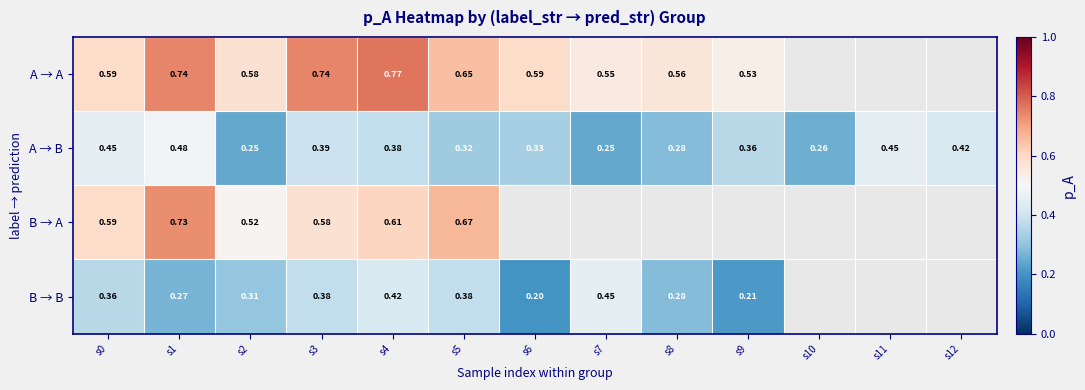

Rank the series at s2 from lowest to highest value.

A → B, B → B, B → A, A → A